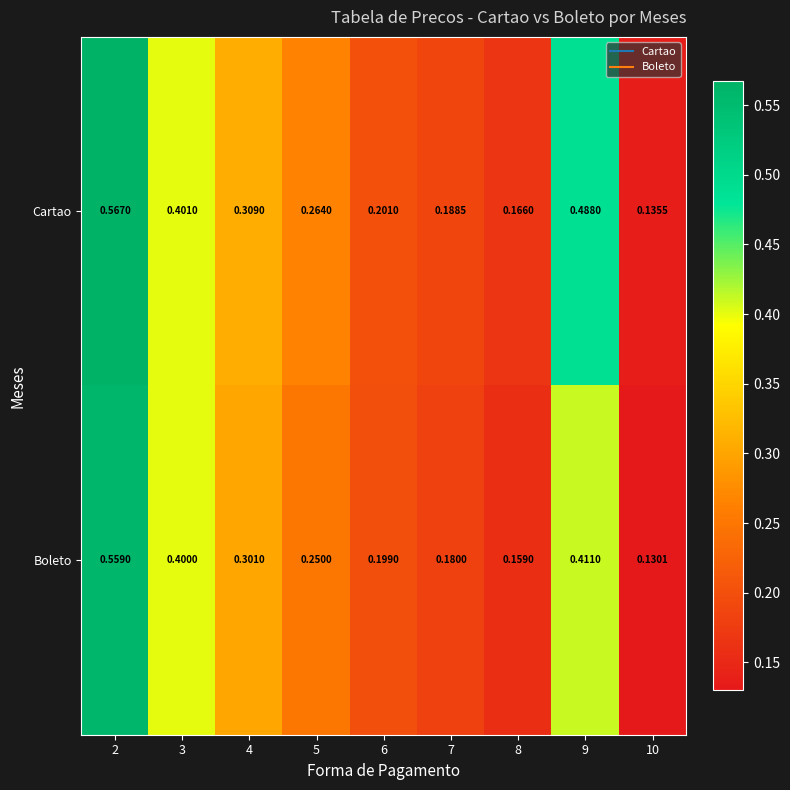

List the series in order of their overall mean, lowest first.

Boleto, Cartao